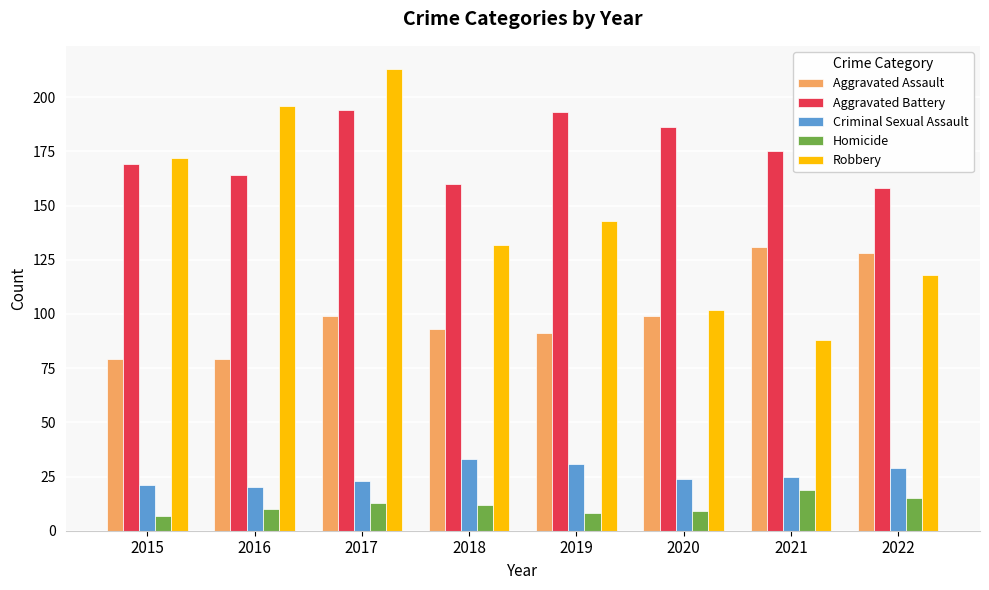

What is the total value across all series at 2015?

448